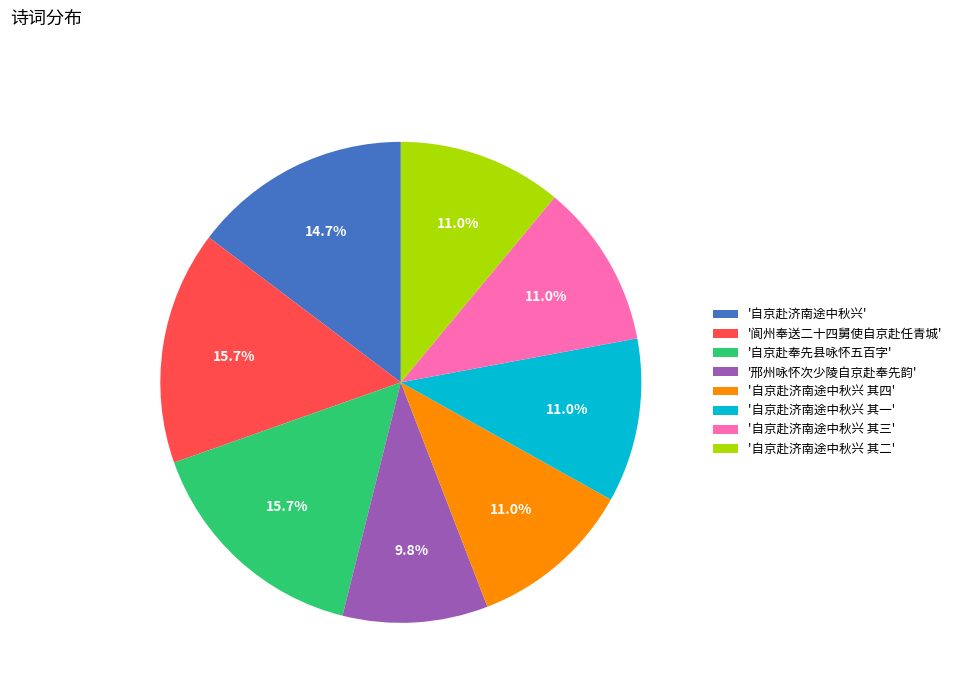

Is '自京赴济南途中秋兴 其一' the majority of the pie?

No